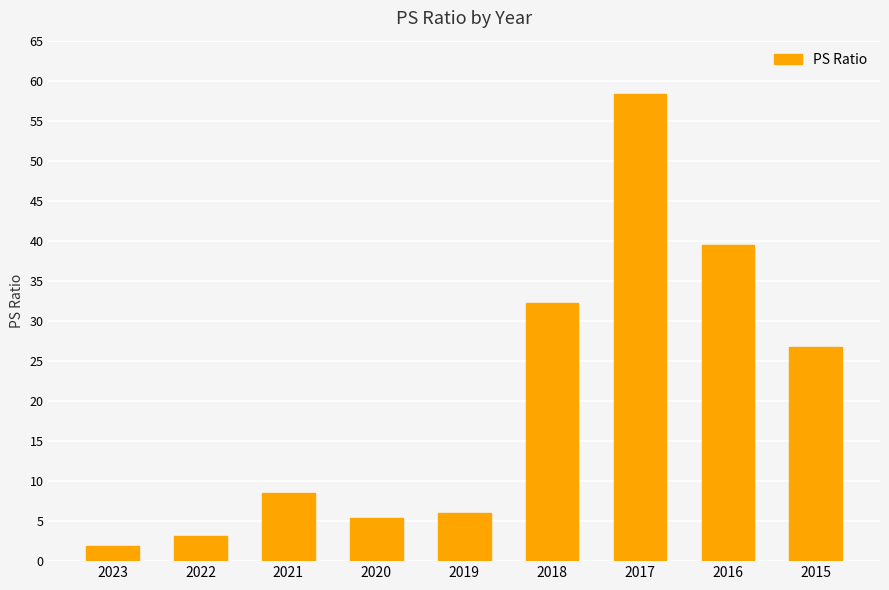

The chart shows a value of 3.2 at 2022. True or false?

True